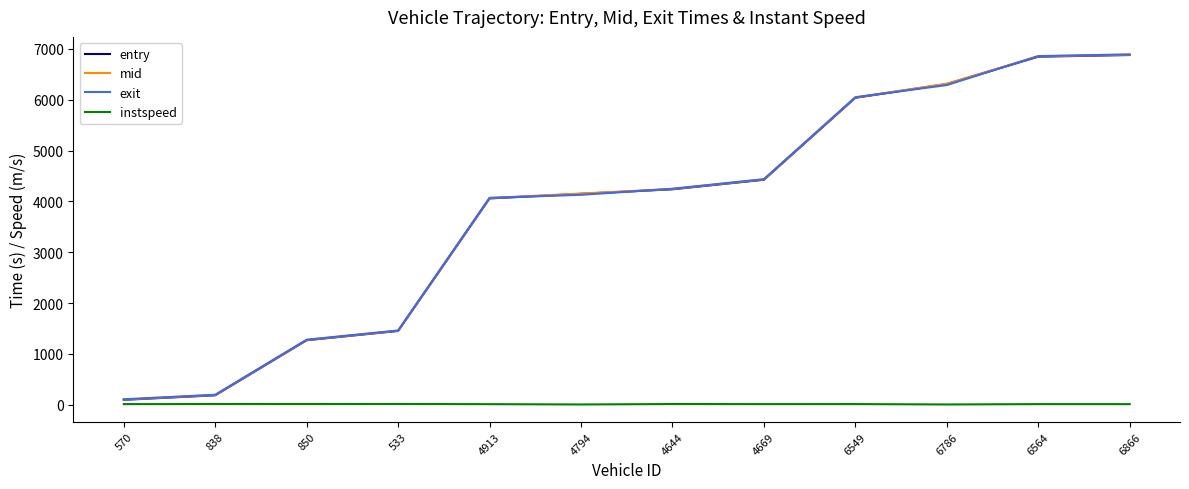

At which label is mid closest to 3493?

4913